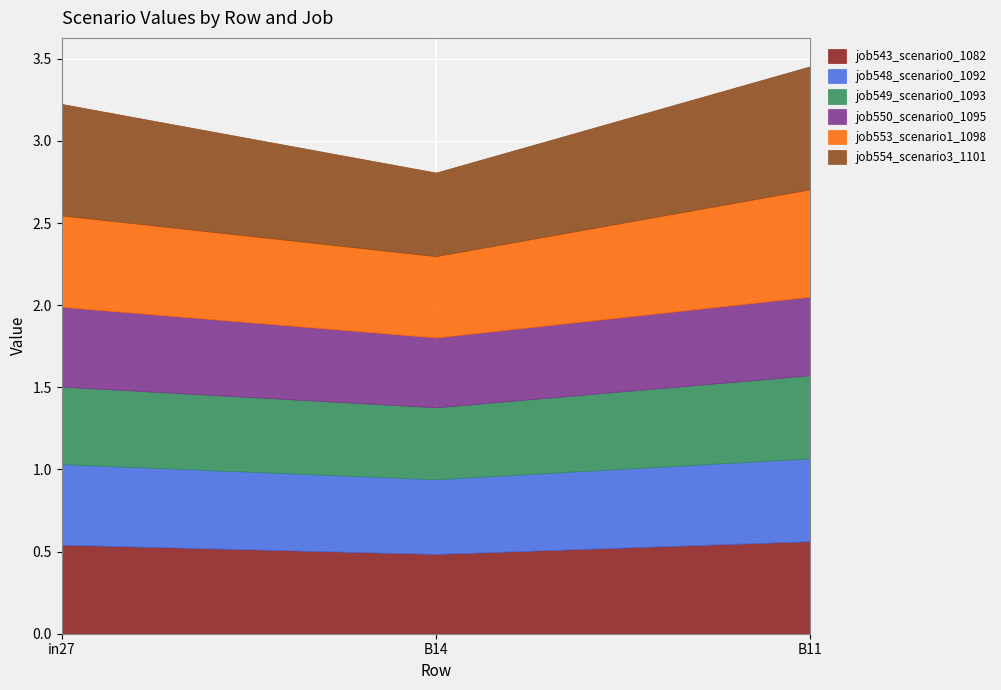

Is it true that job553_scenario1_1098 equals 0.6 at in27?

True